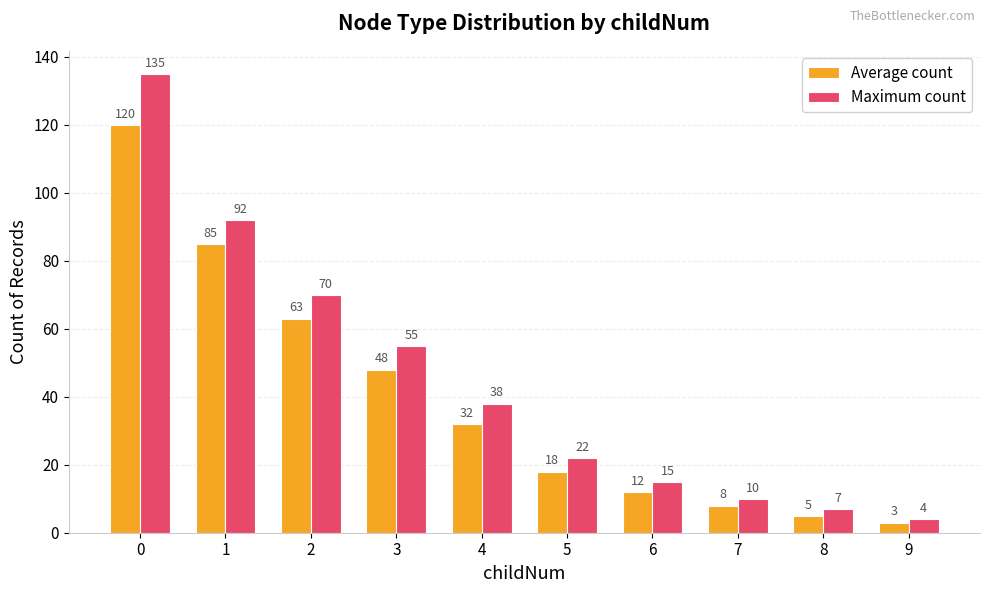

How many groups of bars are there?

10